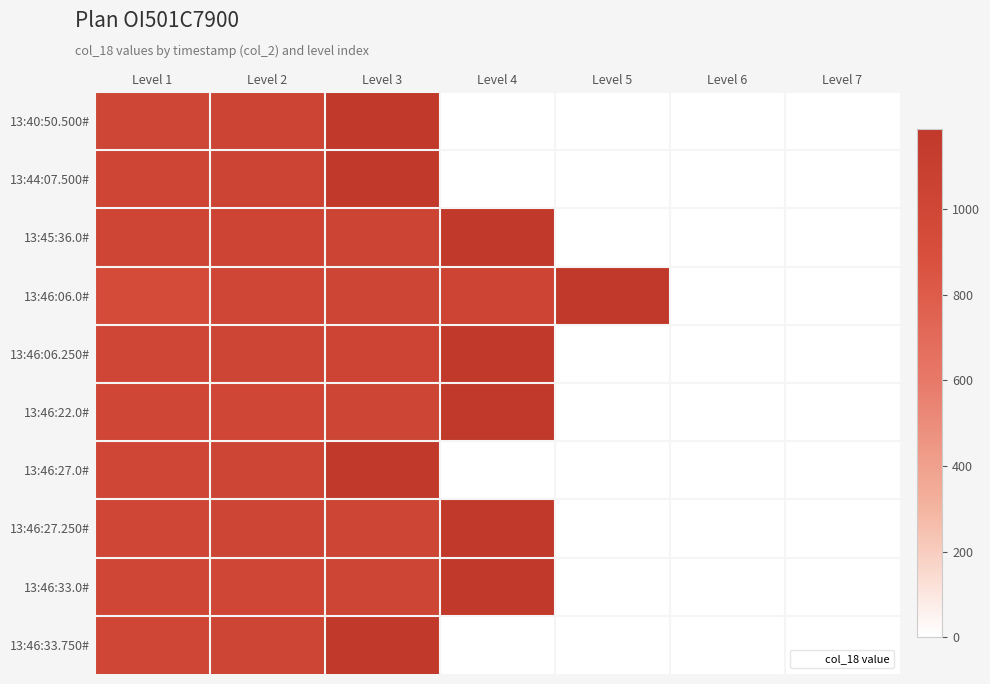

What is the spread (max minus min) of values at Level 4?

1188.5